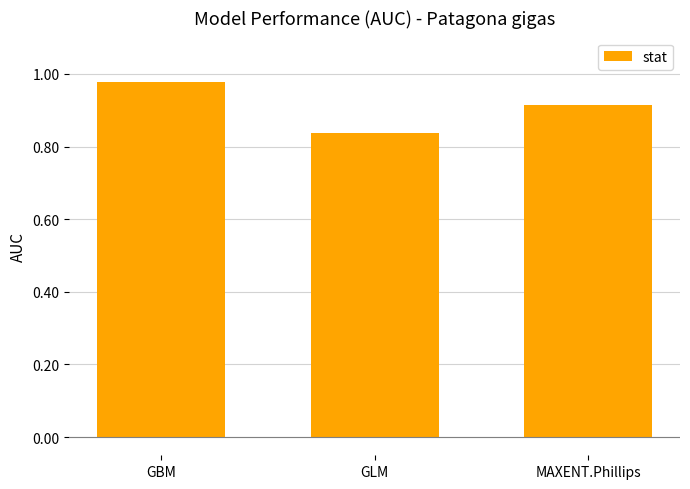

At which category does the chart reach its minimum across all series?

GLM